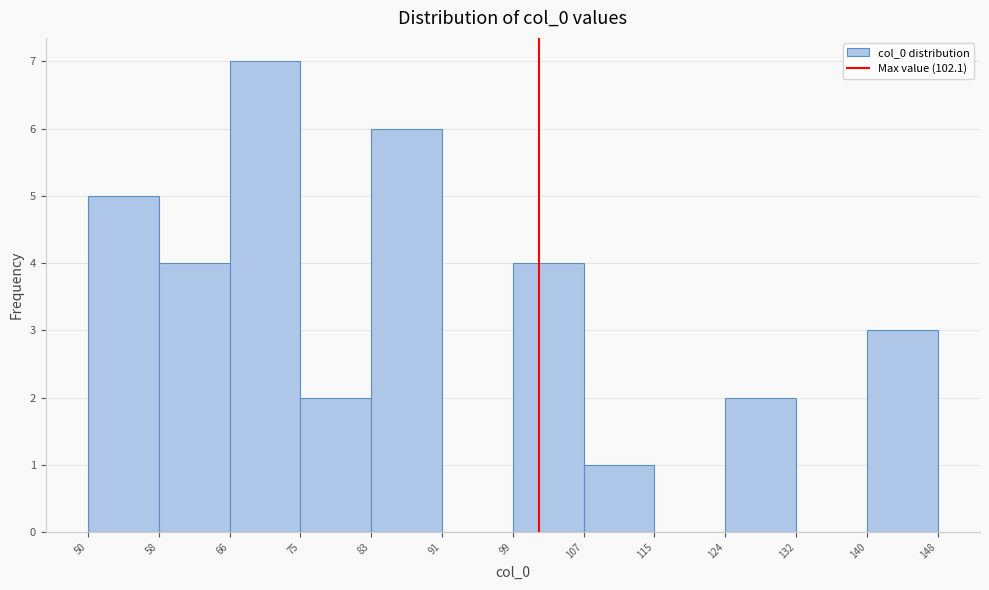

Reading left to right, list every bar in this chart as the range it spans on the x-axis followed by its height. The values are not printed on the chart, so give them approximately, as read against the axis.

50 to 58: 5
58 to 66: 4
66 to 75: 7
75 to 83: 2
83 to 91: 6
91 to 99: 0
99 to 107: 4
107 to 115: 1
115 to 124: 0
124 to 132: 2
132 to 140: 0
140 to 148: 3